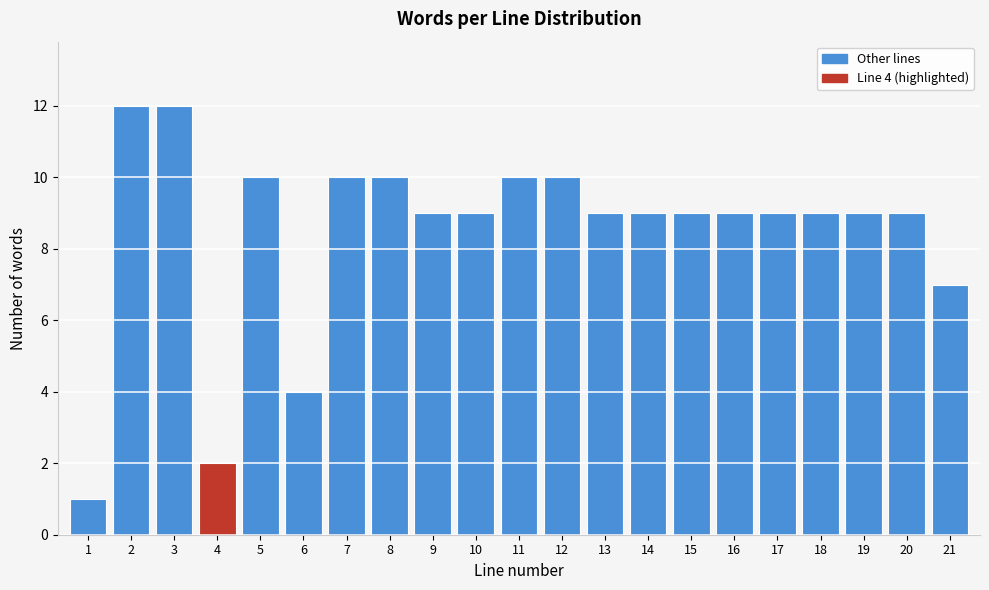

Reading right to left, list all the values displayed in this chart.

7	9	9	9	9	9	9	9	9	10	10	9	9	10	10	4	10	2	12	12	1